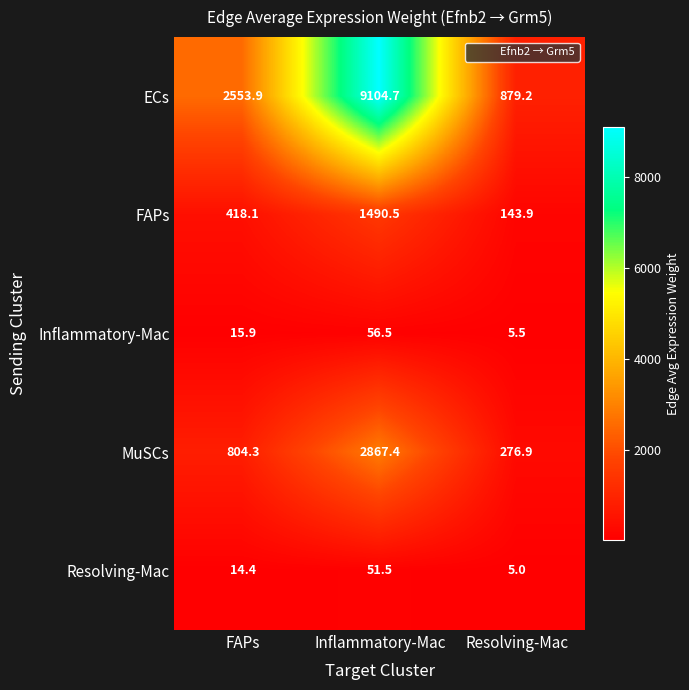

At which label is ECs closest to 4991?

FAPs